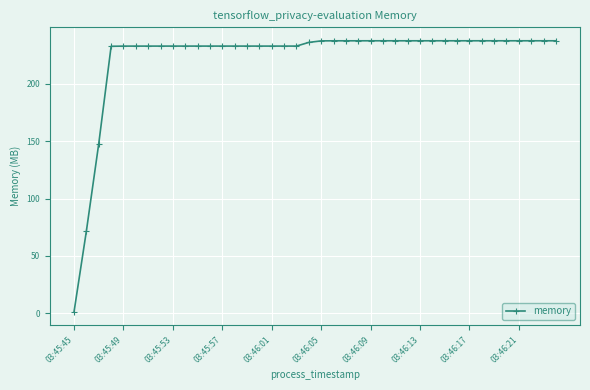

What is the difference between the maximum and second lowest values?

165.3